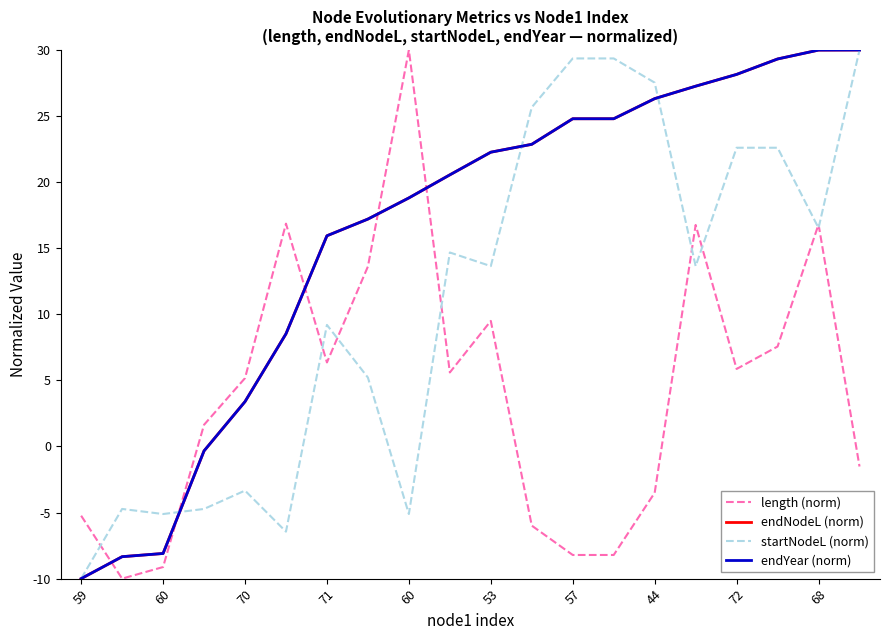

Reading right to left, extract all data points from this chart.

length (norm): -1.5	16.8	7.6	5.9	16.8	-3.5	-8.2	-8.2	-6.0	9.5	5.6	30.0	13.6	6.4	16.9	5.2	1.6	-9.1	-10.0	-5.2
endNodeL (norm): 30.0	30.0	29.3	28.2	27.3	26.3	24.8	24.8	22.9	22.3	20.6	18.8	17.2	15.9	8.5	3.4	-0.3	-8.1	-8.3	-10.0
startNodeL (norm): 30.0	16.5	22.6	22.6	13.6	27.5	29.4	29.4	25.7	13.6	14.7	-5.1	5.2	9.2	-6.4	-3.3	-4.7	-5.1	-4.7	-10.0
endYear (norm): 30.0	30.0	29.3	28.2	27.3	26.3	24.8	24.8	22.9	22.3	20.6	18.8	17.2	15.9	8.5	3.4	-0.3	-8.1	-8.3	-10.0